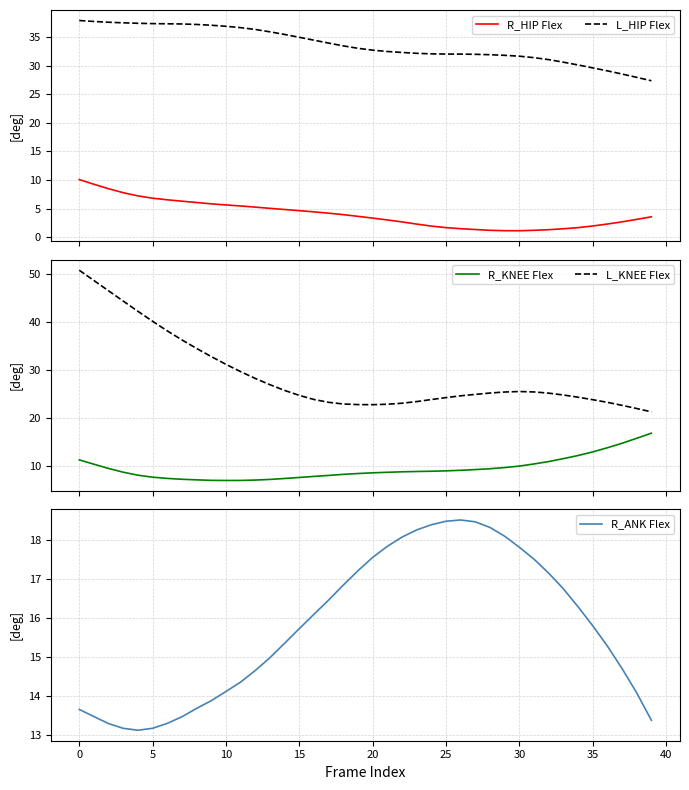

True or false: L_KNEE Flex has a value of 24.9 at 27.

True